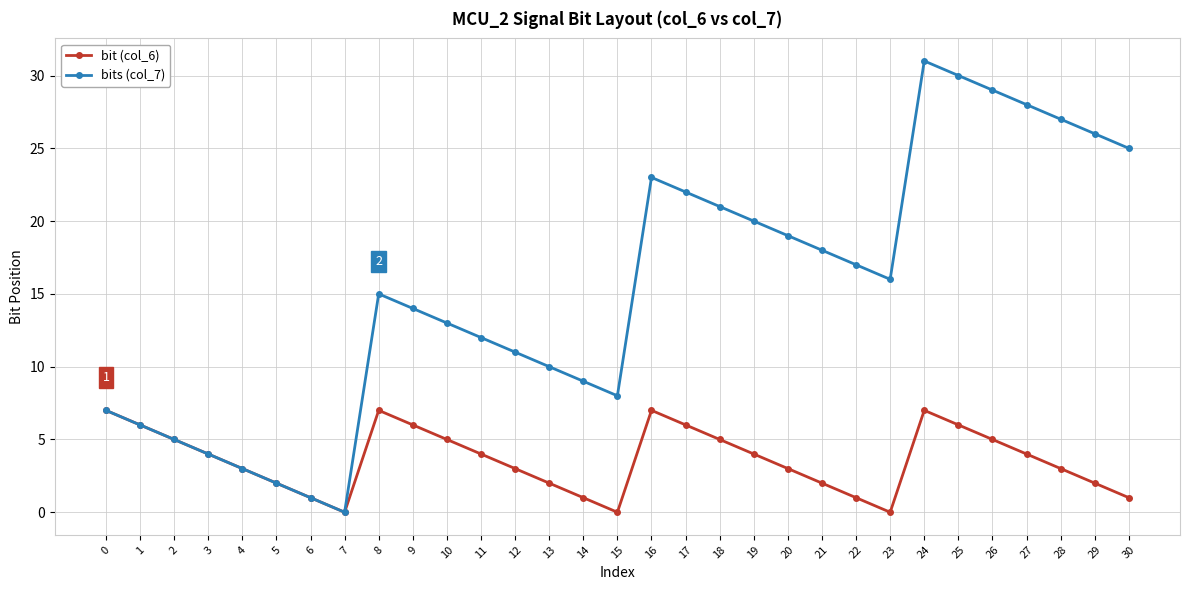

What is the difference between the maximum and minimum values in the bit (col_6) series?

7